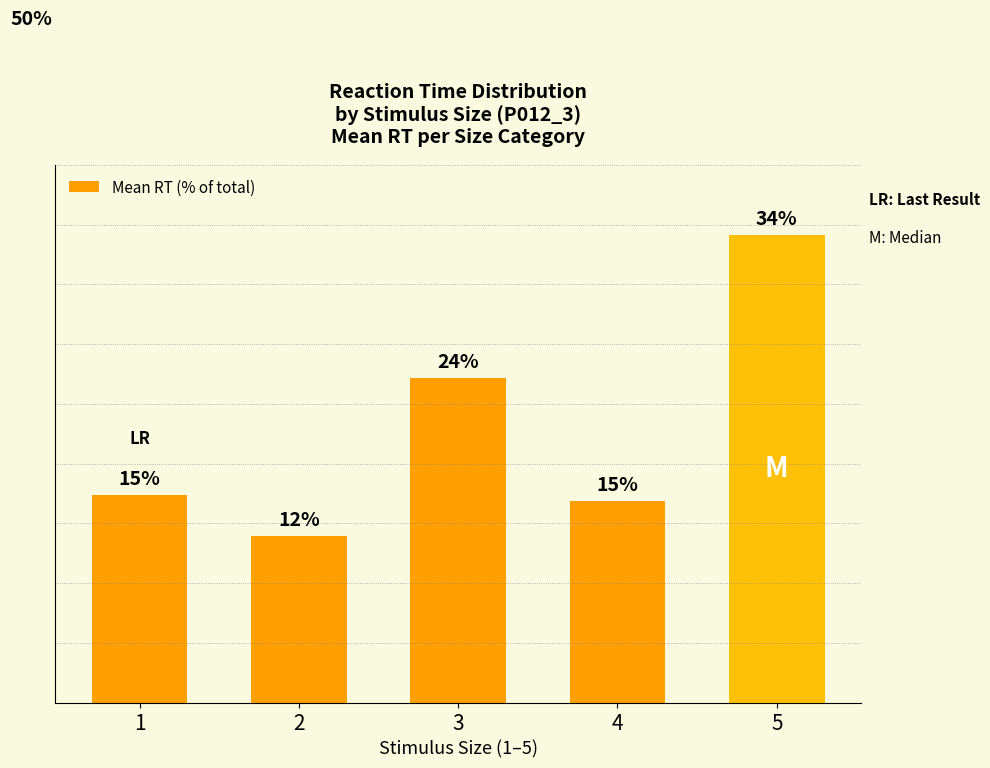

Reading right to left, list all the values displayed in this chart.

5=34.2	4=14.7	3=23.7	2=12.2	1=15.2